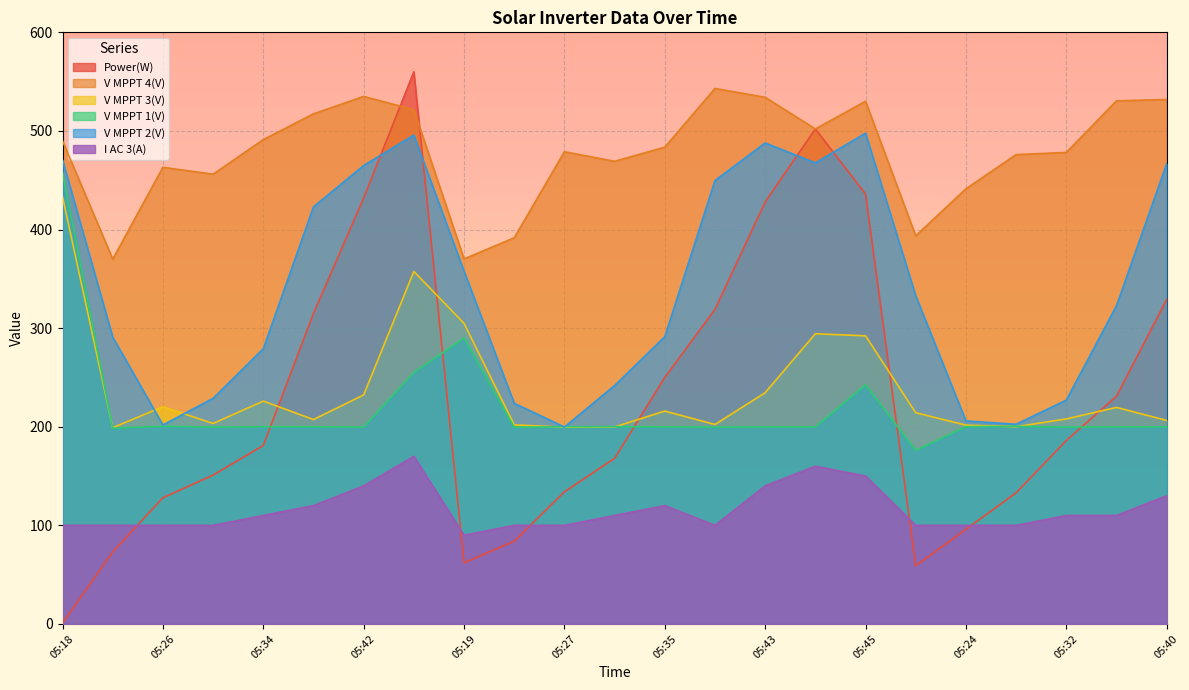

What is the lowest value of the I AC 3(A) series?

90.0